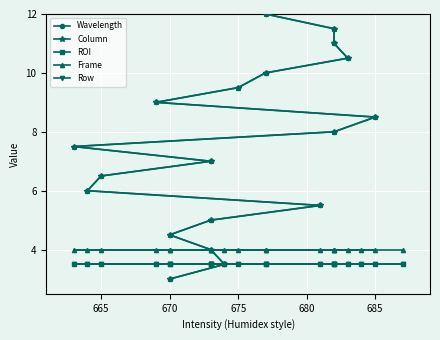

What is the total value across all series at 680?

21.0